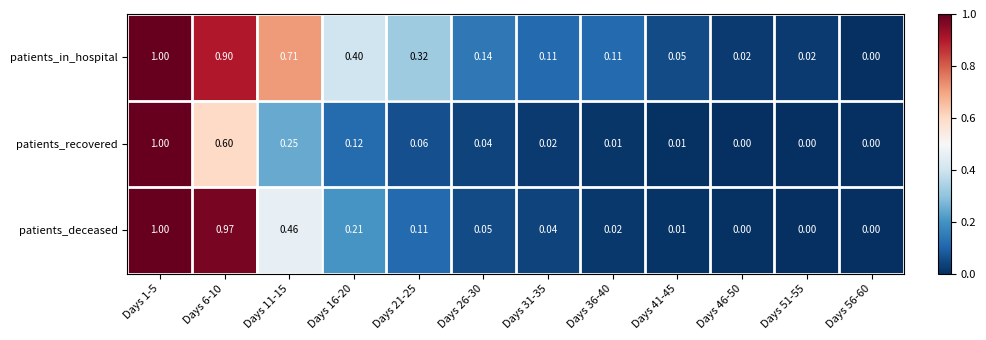

At which category is the sum across all series the highest?

Days 1-5